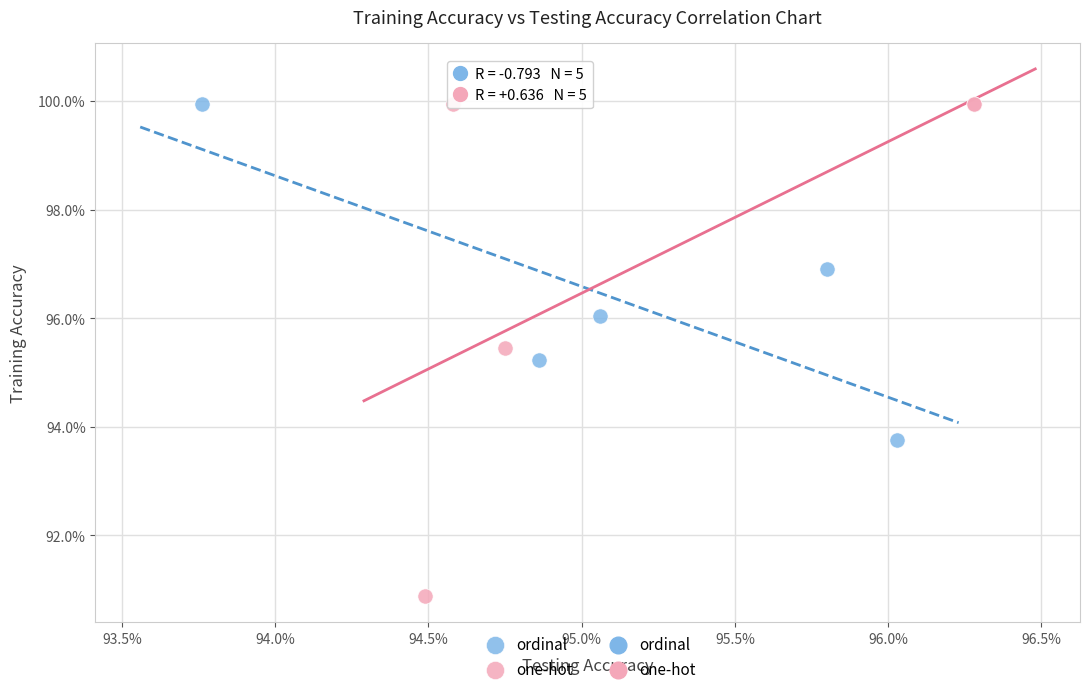

Which series has the widest spread of Y values?

one-hot